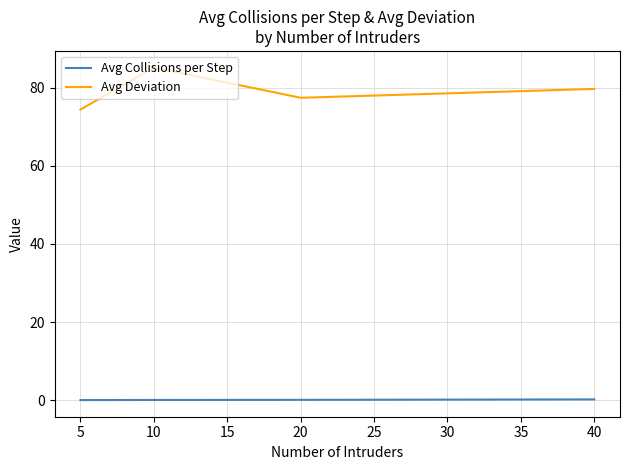

True or false: Avg Collisions per Step and Avg Deviation cross at least once.

False